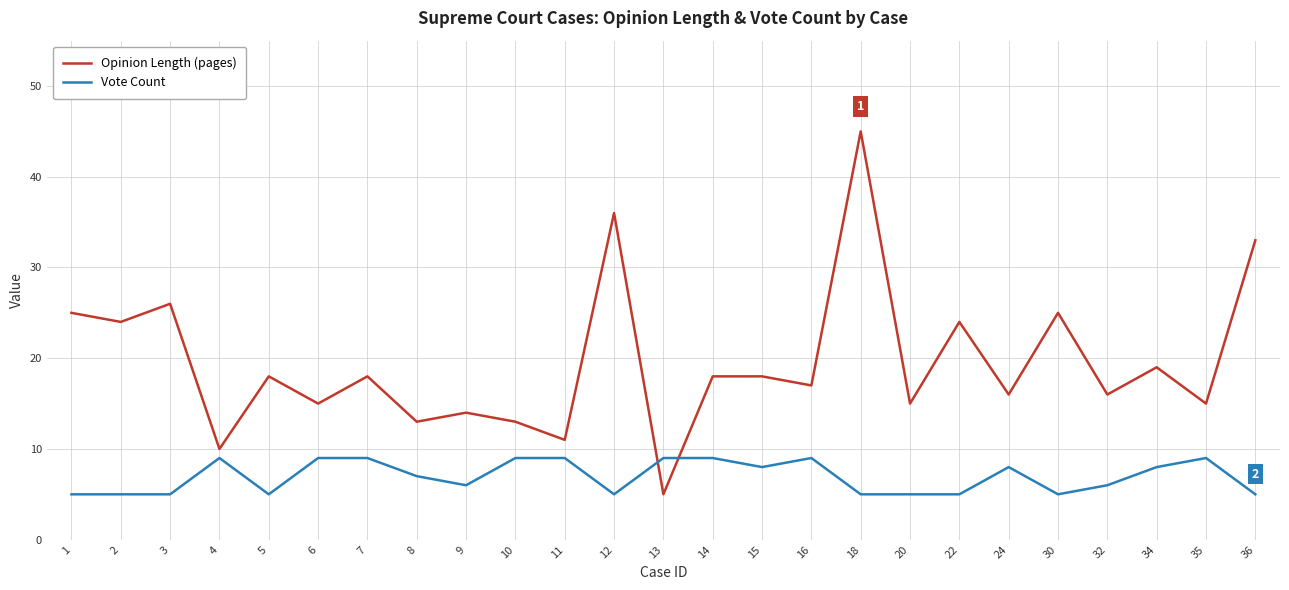

Between 10 and 30, which series saw the biggest shift?

Opinion Length (pages)